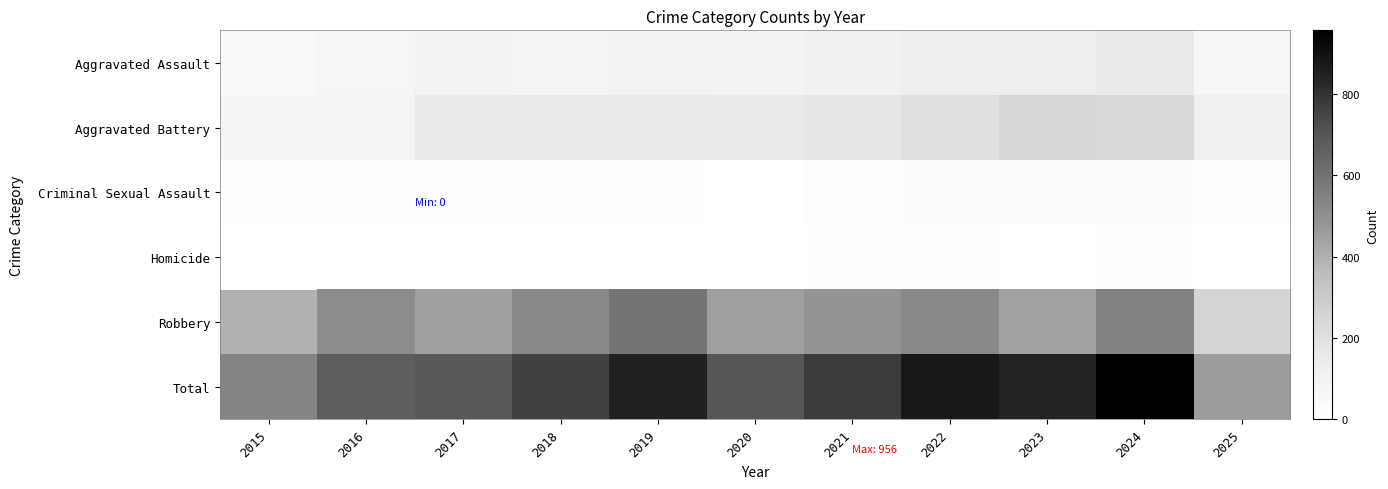

Reading left to right, list all the values displayed in this chart.

Aggravated Assault: 2015=46	2016=71	2017=95	2018=77	2019=98	2020=94	2021=110	2022=121	2023=130	2024=153	2025=70
Aggravated Battery: 2015=82	2016=82	2017=142	2018=152	2019=148	2020=150	2021=163	2022=202	2023=244	2024=232	2025=119
Criminal Sexual Assault: 2015=12	2016=8	2017=8	2018=11	2019=8	2020=3	2021=14	2022=24	2023=22	2024=24	2025=11
Homicide: 2015=0	2016=1	2017=1	2018=1	2019=2	2020=3	2021=5	2022=6	2023=2	2024=4	2025=2
Robbery: 2015=395	2016=510	2017=446	2018=520	2019=591	2020=450	2021=484	2022=521	2023=440	2024=543	2025=255
Total: 2015=535	2016=672	2017=692	2018=761	2019=847	2020=700	2021=776	2022=874	2023=838	2024=956	2025=457